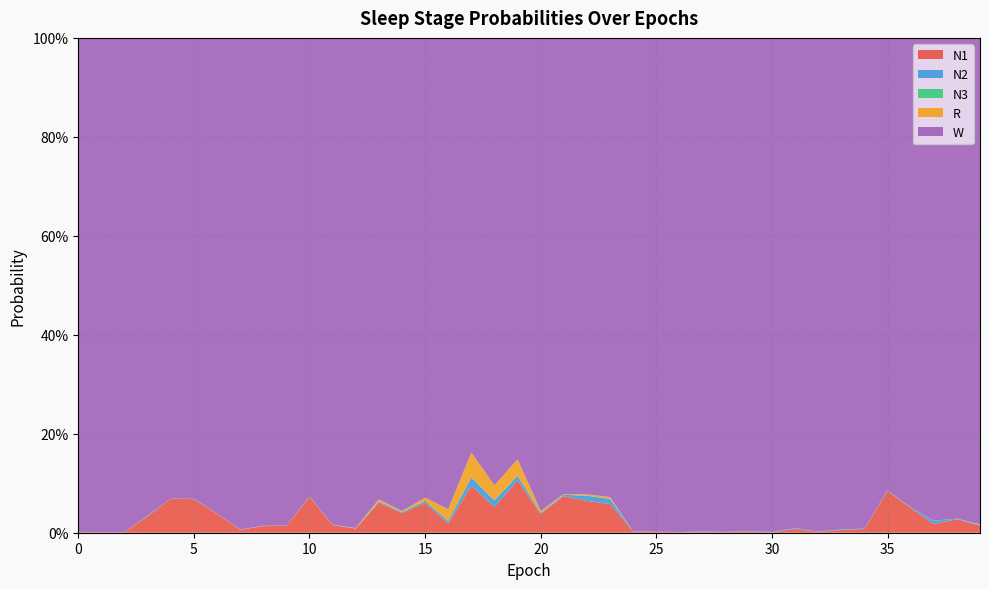

Reading left to right, list all the values displayed in this chart.

N1: 0=0.0	1=0.0	2=0.0	3=0.0	4=0.1	5=0.1	6=0.0	7=0.0	8=0.0	9=0.0	10=0.1	11=0.0	12=0.0	13=0.1	14=0.0	15=0.1	16=0.0	17=0.1	18=0.1	19=0.1	20=0.0	21=0.1	22=0.1	23=0.1	24=0.0	25=0.0	26=0.0	27=0.0	28=0.0	29=0.0	30=0.0	31=0.0	32=0.0	33=0.0	34=0.0	35=0.1	36=0.1	37=0.0	38=0.0	39=0.0
N2: 0=0.0	1=0.0	2=0.0	3=0.0	4=0.0	5=0.0	6=0.0	7=0.0	8=0.0	9=0.0	10=0.0	11=0.0	12=0.0	13=0.0	14=0.0	15=0.0	16=0.0	17=0.0	18=0.0	19=0.0	20=0.0	21=0.0	22=0.0	23=0.0	24=0.0	25=0.0	26=0.0	27=0.0	28=0.0	29=0.0	30=0.0	31=0.0	32=0.0	33=0.0	34=0.0	35=0.0	36=0.0	37=0.0	38=0.0	39=0.0
N3: 0=0.0	1=0.0	2=0.0	3=0.0	4=0.0	5=0.0	6=0.0	7=0.0	8=0.0	9=0.0	10=0.0	11=0.0	12=0.0	13=0.0	14=0.0	15=0.0	16=0.0	17=0.0	18=0.0	19=0.0	20=0.0	21=0.0	22=0.0	23=0.0	24=0.0	25=0.0	26=0.0	27=0.0	28=0.0	29=0.0	30=0.0	31=0.0	32=0.0	33=0.0	34=0.0	35=0.0	36=0.0	37=0.0	38=0.0	39=0.0
R: 0=0.0	1=0.0	2=0.0	3=0.0	4=0.0	5=0.0	6=0.0	7=0.0	8=0.0	9=0.0	10=0.0	11=0.0	12=0.0	13=0.0	14=0.0	15=0.0	16=0.0	17=0.1	18=0.0	19=0.0	20=0.0	21=0.0	22=0.0	23=0.0	24=0.0	25=0.0	26=0.0	27=0.0	28=0.0	29=0.0	30=0.0	31=0.0	32=0.0	33=0.0	34=0.0	35=0.0	36=0.0	37=0.0	38=0.0	39=0.0
W: 0=1.0	1=1.0	2=1.0	3=1.0	4=0.9	5=0.9	6=1.0	7=1.0	8=1.0	9=1.0	10=0.9	11=1.0	12=1.0	13=0.9	14=1.0	15=0.9	16=1.0	17=0.8	18=0.9	19=0.9	20=1.0	21=0.9	22=0.9	23=0.9	24=1.0	25=1.0	26=1.0	27=1.0	28=1.0	29=1.0	30=1.0	31=1.0	32=1.0	33=1.0	34=1.0	35=0.9	36=0.9	37=1.0	38=1.0	39=1.0